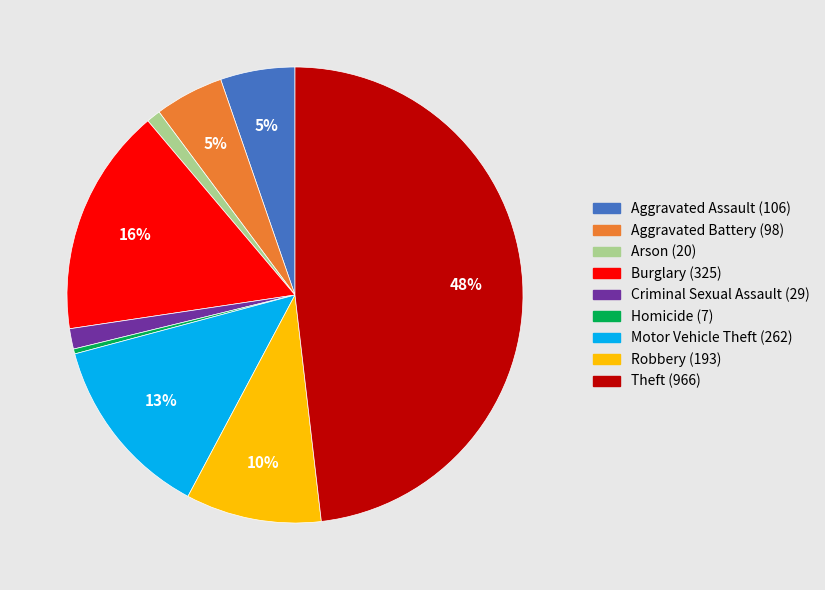

Which has a higher value, Arson or Aggravated Battery?

Aggravated Battery